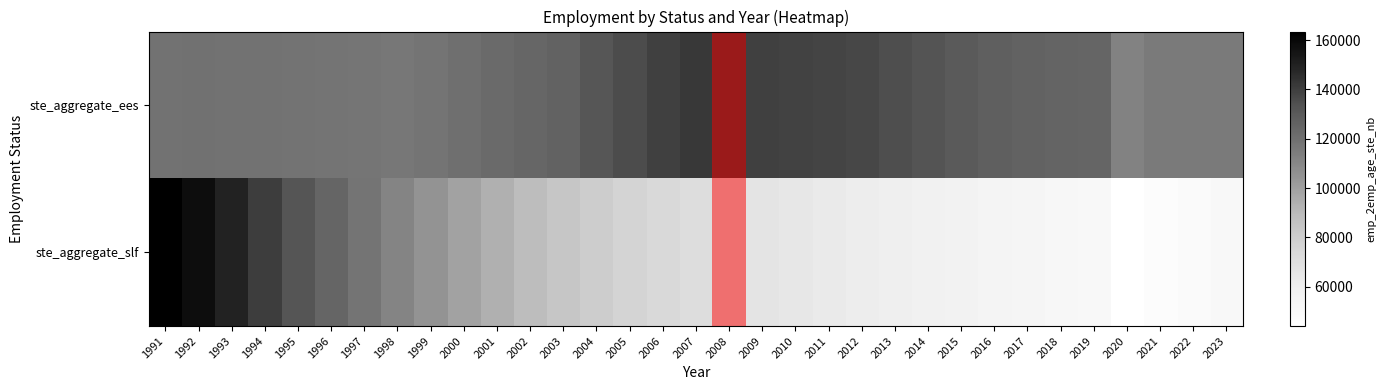

At 2009, list the series in order from smallest to largest.

ste_aggregate_slf, ste_aggregate_ees